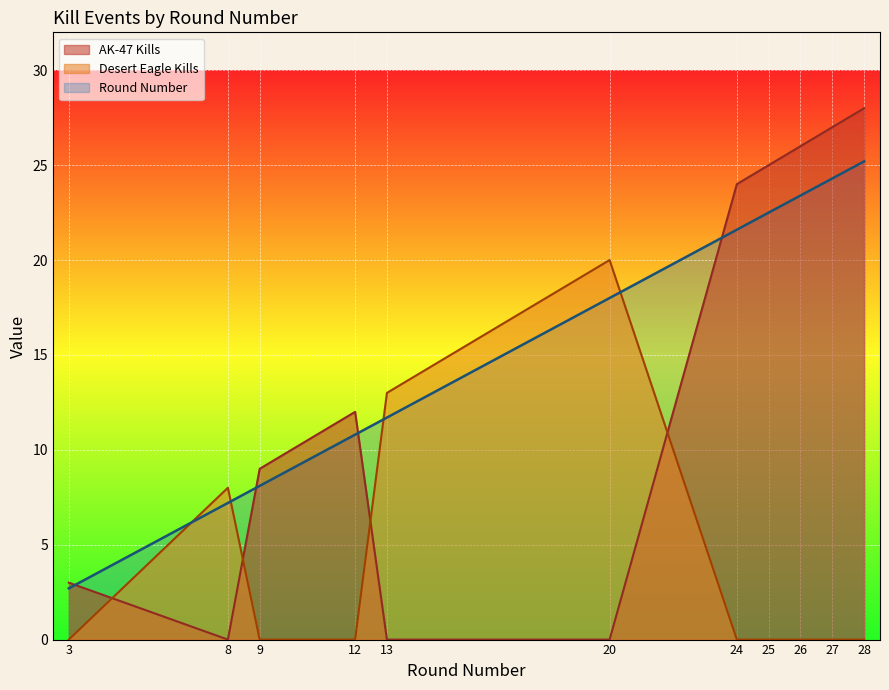

Which series has the largest range (max minus min)?

AK-47 Kills